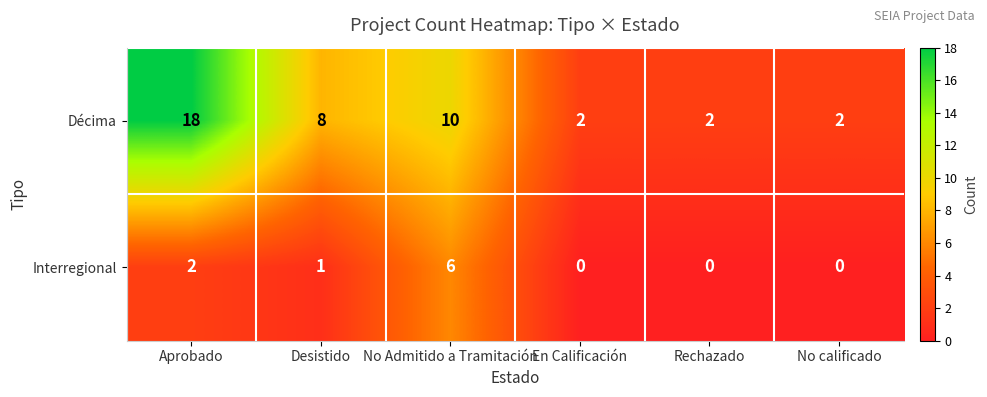

What is the sum of all Interregional values?

9